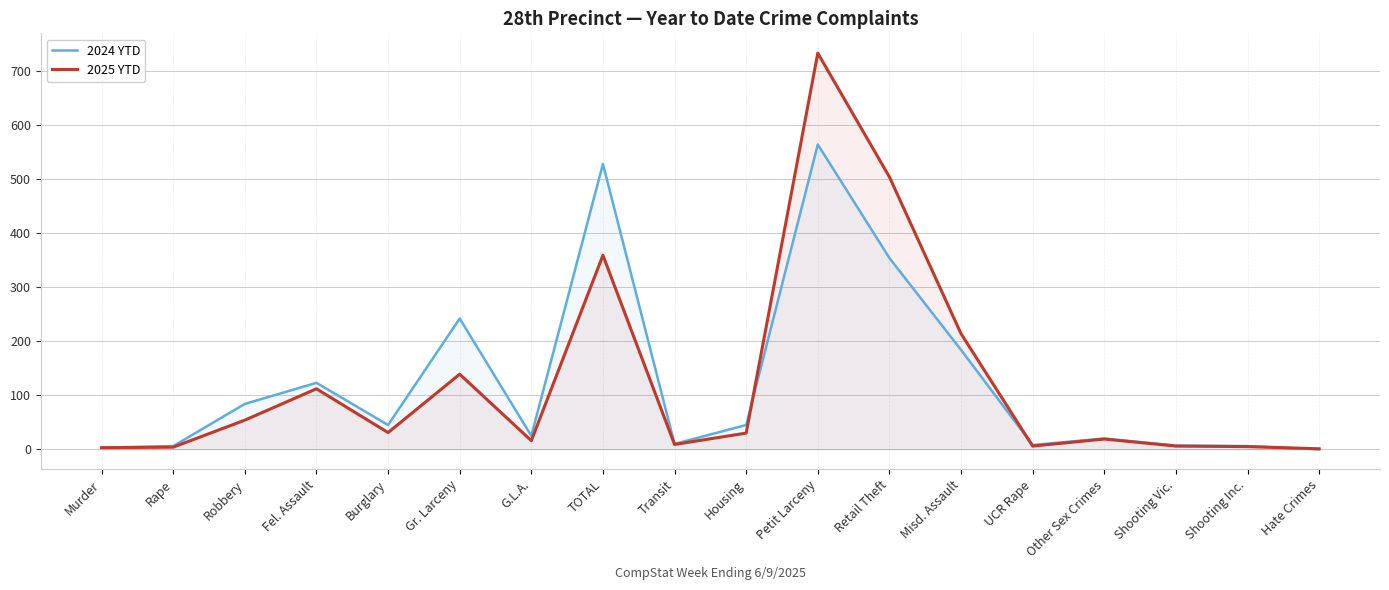

What is the value of the 2025 YTD point at the 9th from the left?

9